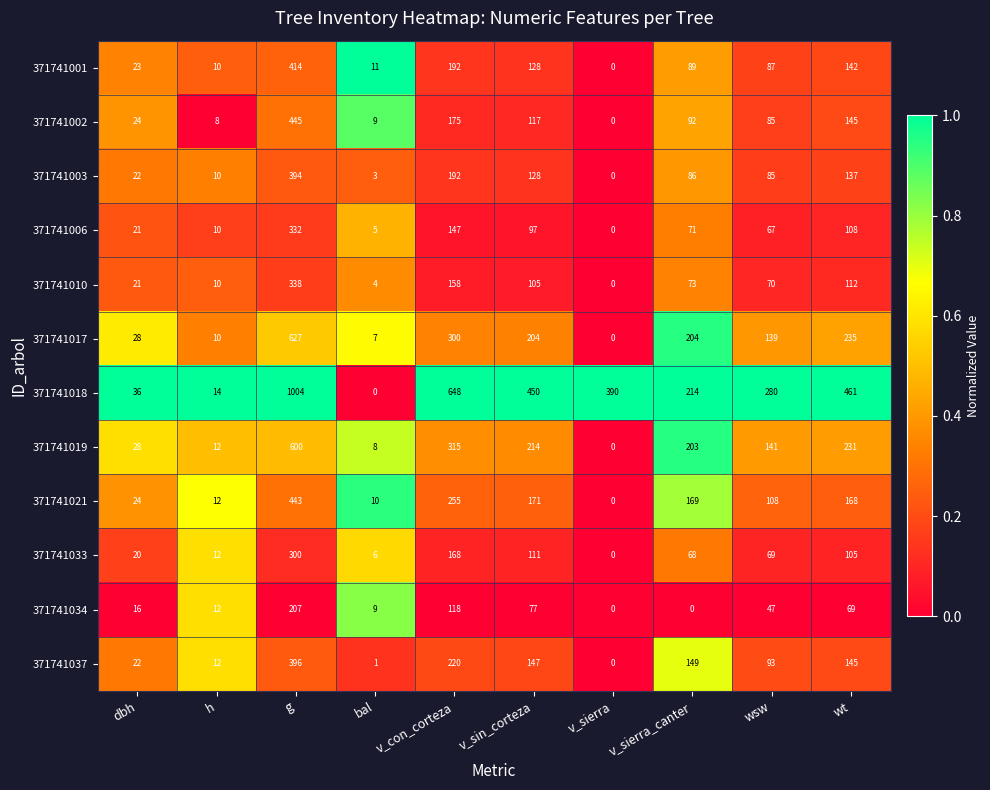

Count the number of data series in this chart.

12